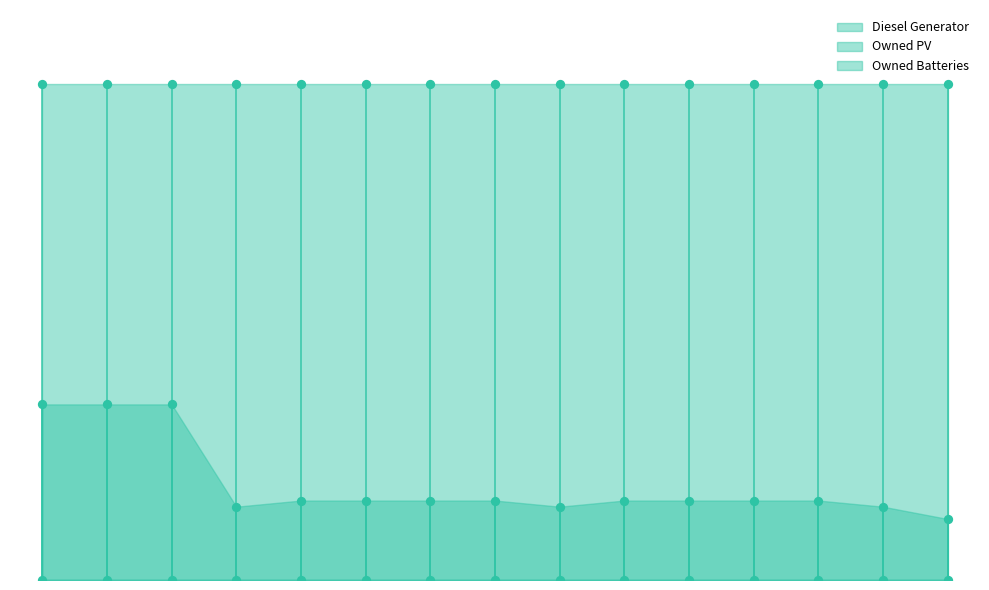

What is the total value across all series at 9?

1310